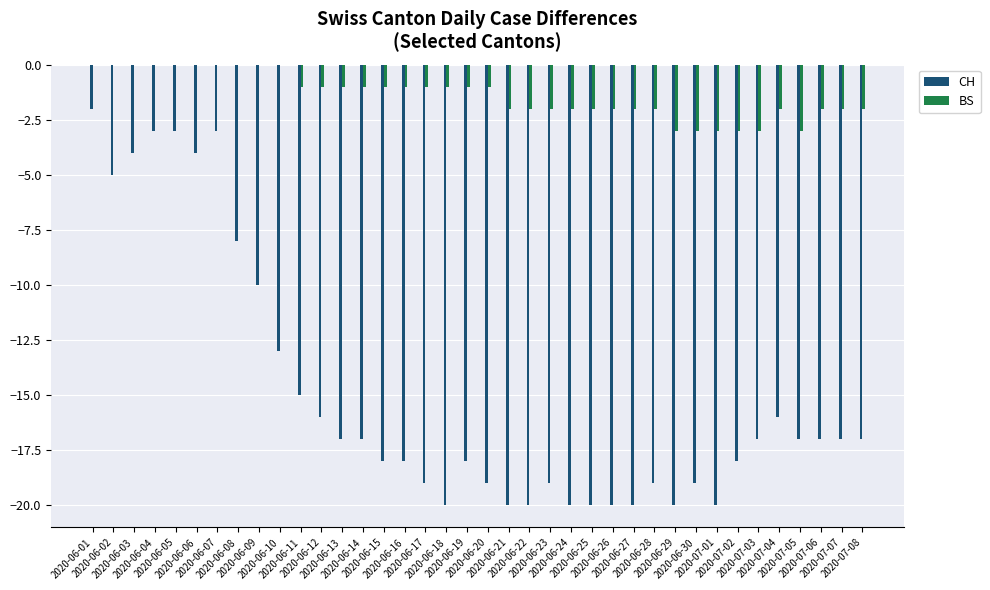

Count the number of categories in the chart.

38